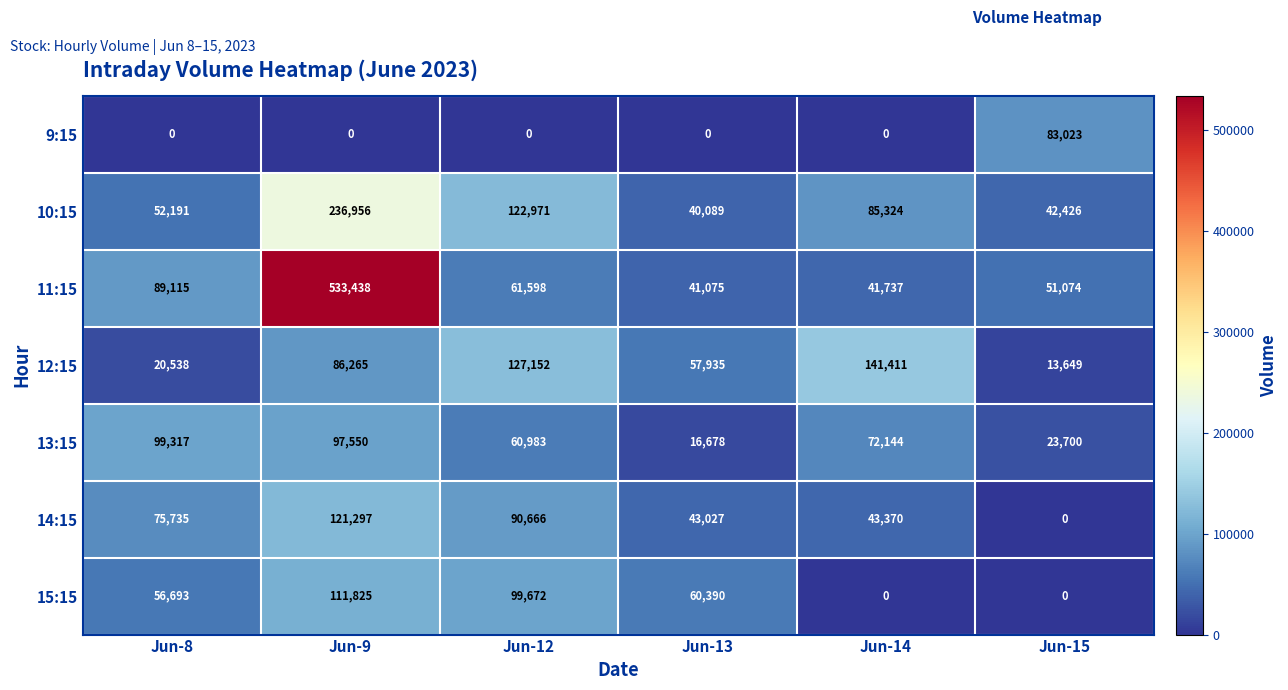

List the series in order of their peak value, lowest first.

9:15, 13:15, 15:15, 14:15, 12:15, 10:15, 11:15